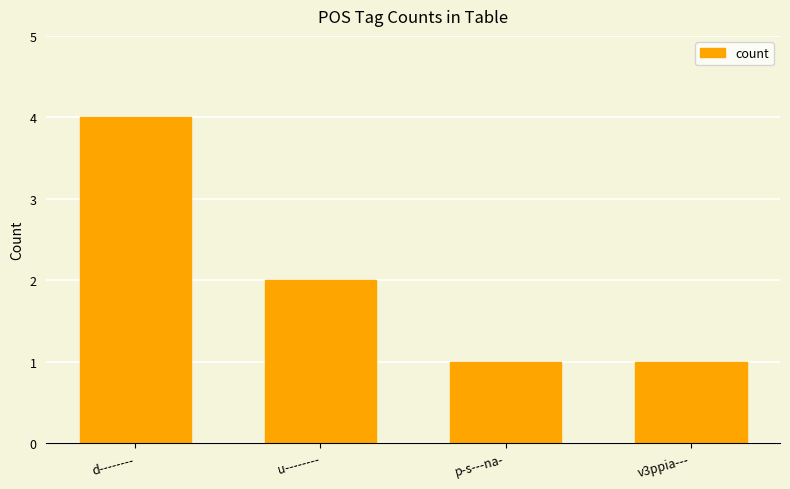

Are the bars horizontal?

No